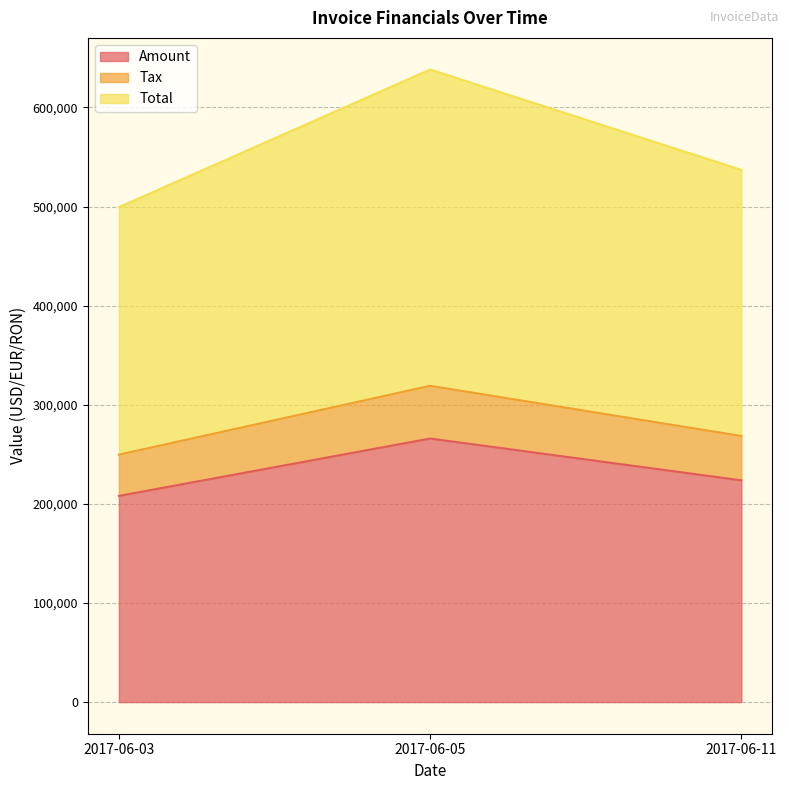

Rank the categories by Total value from highest to lowest.

2017-06-05, 2017-06-11, 2017-06-03